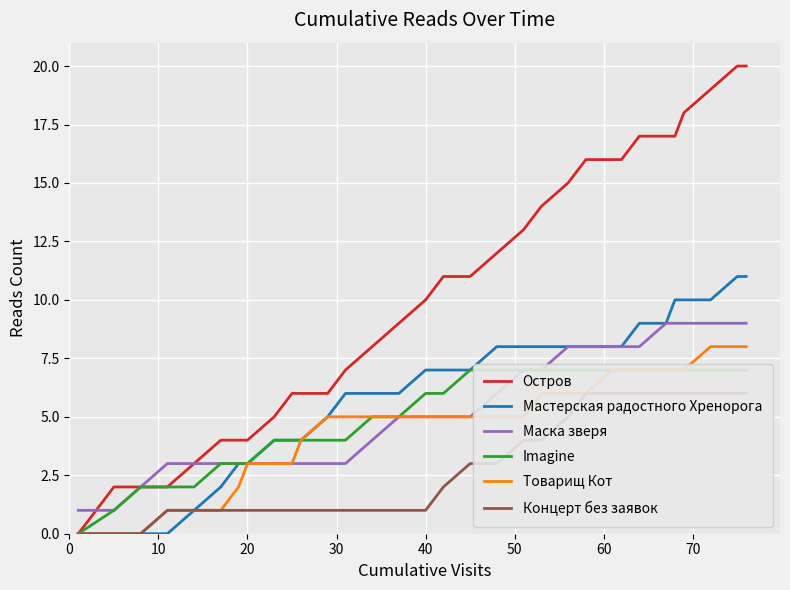

Rank the series by their maximum value, from highest to lowest.

Остров, Мастерская радостного Хренорога, Маска зверя, Товарищ Кот, Imagine, Концерт без заявок